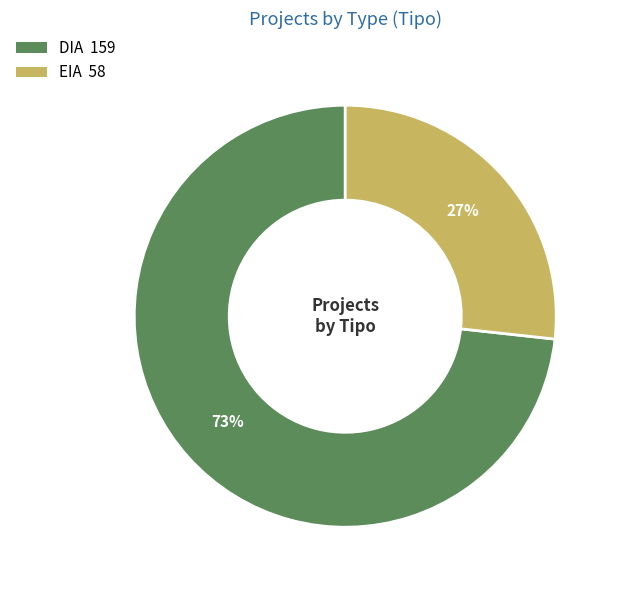

What percentage is the EIA slice, to the nearest percent?

27%